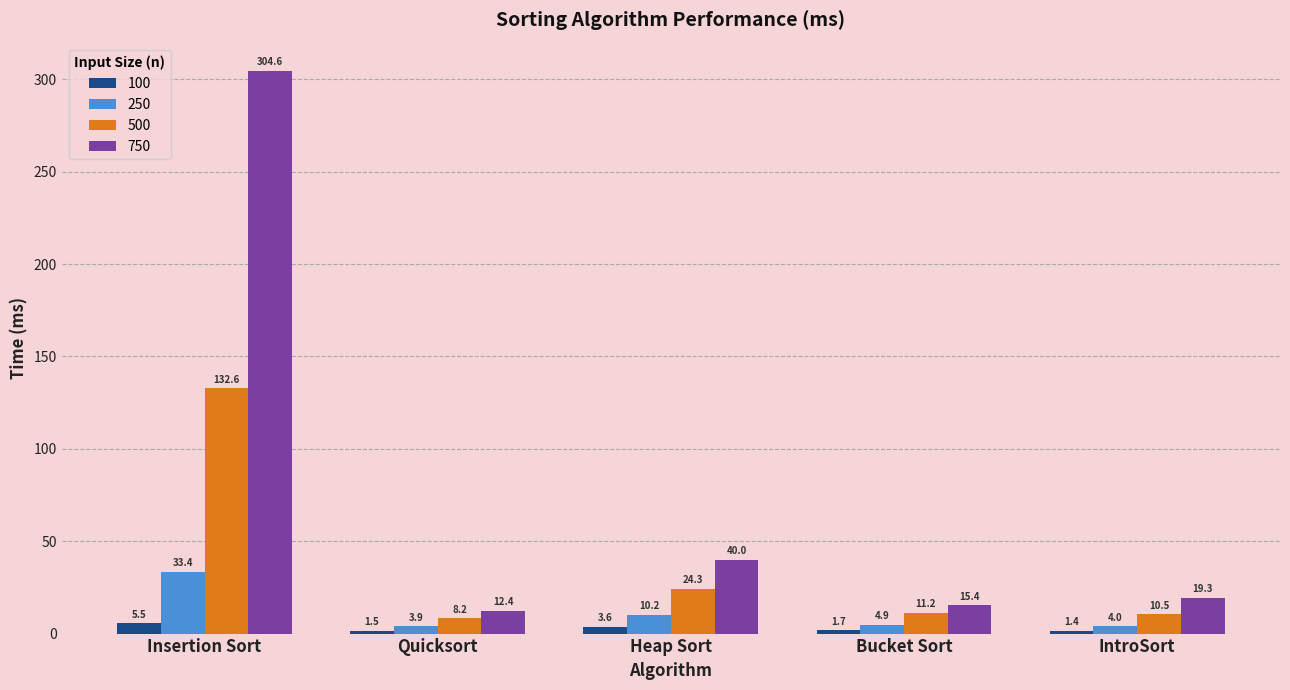

Is it true that 250 equals 3.9 at Quicksort?

True